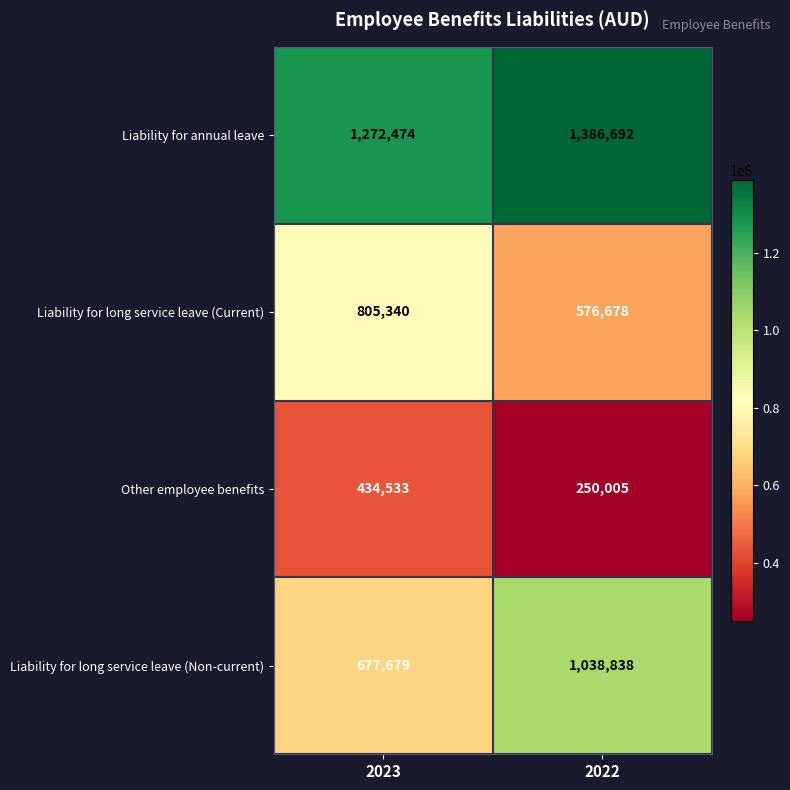

At which category is the sum across all series the highest?

2022